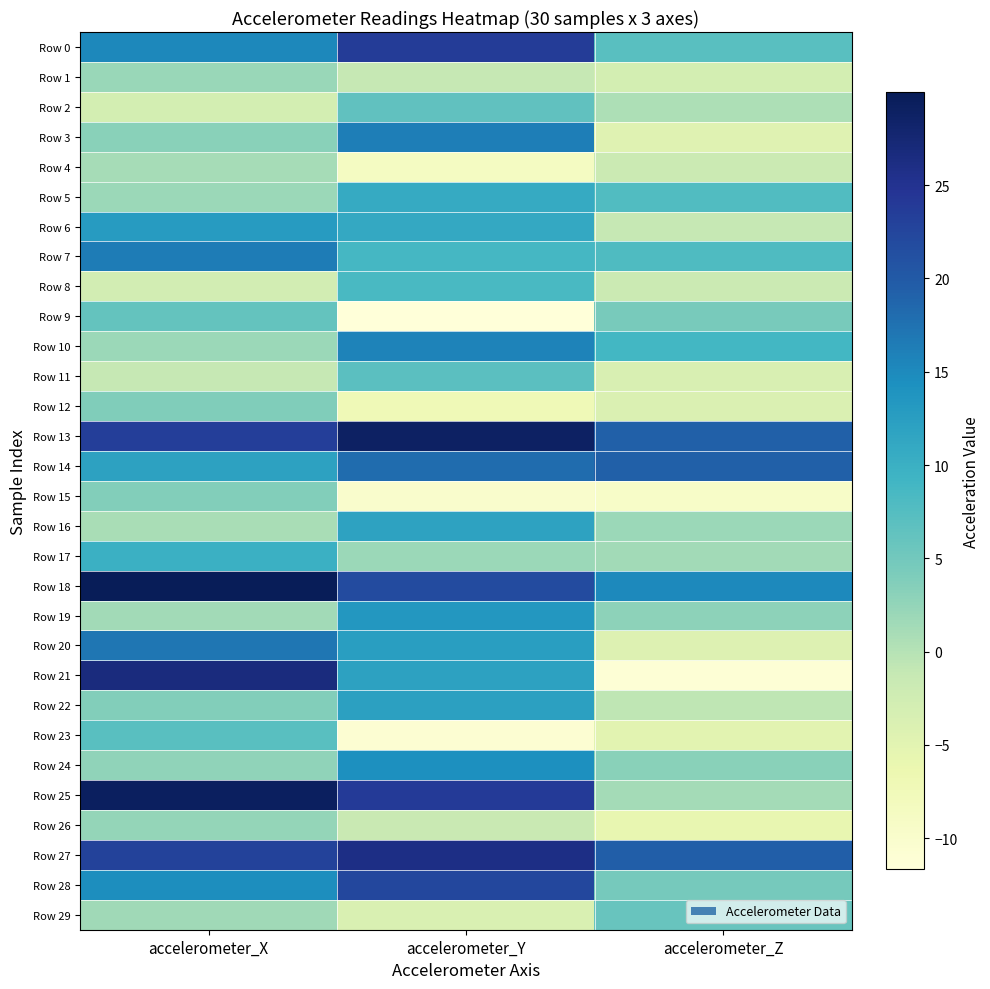

Which series has the largest total across all categories?

Row 13